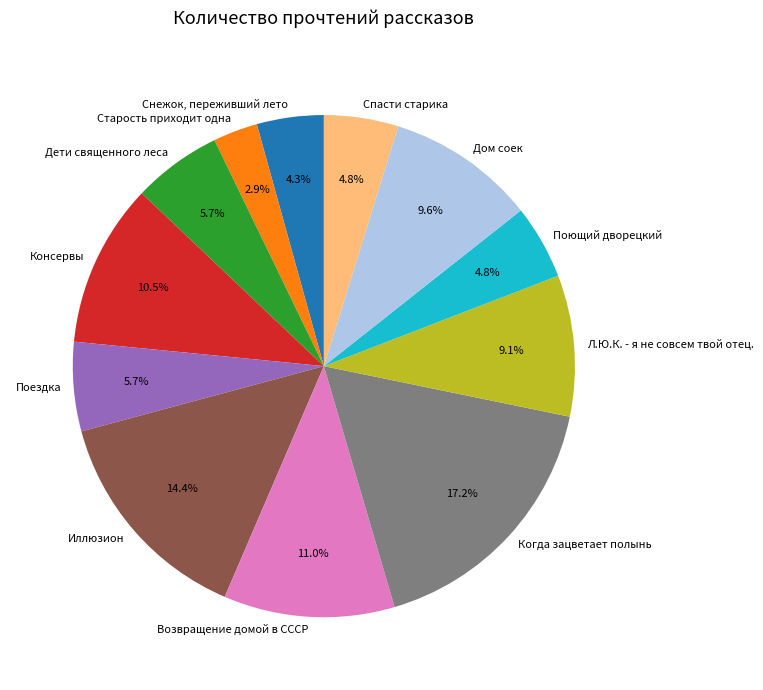

To the nearest percent, what percentage of the pie is Иллюзион?

14%